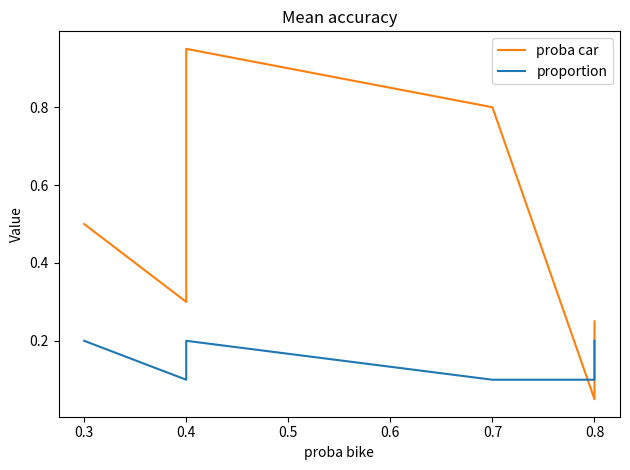

Rank the series by their average value, from highest to lowest.

proba car, proportion